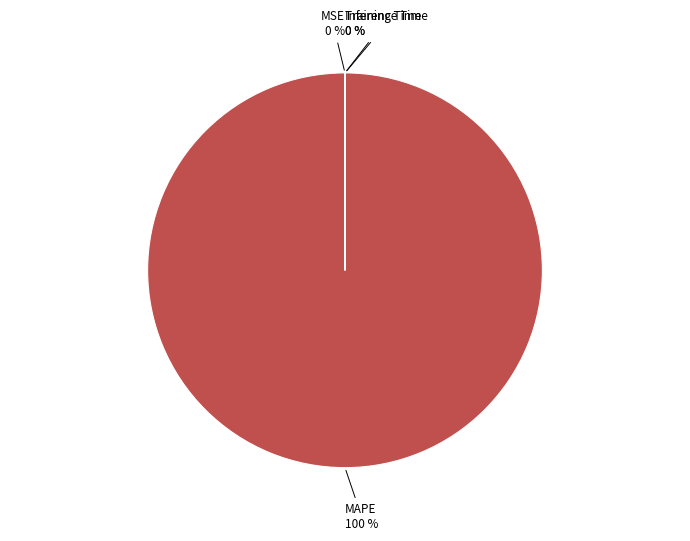

Count the number of slices in the pie.

4